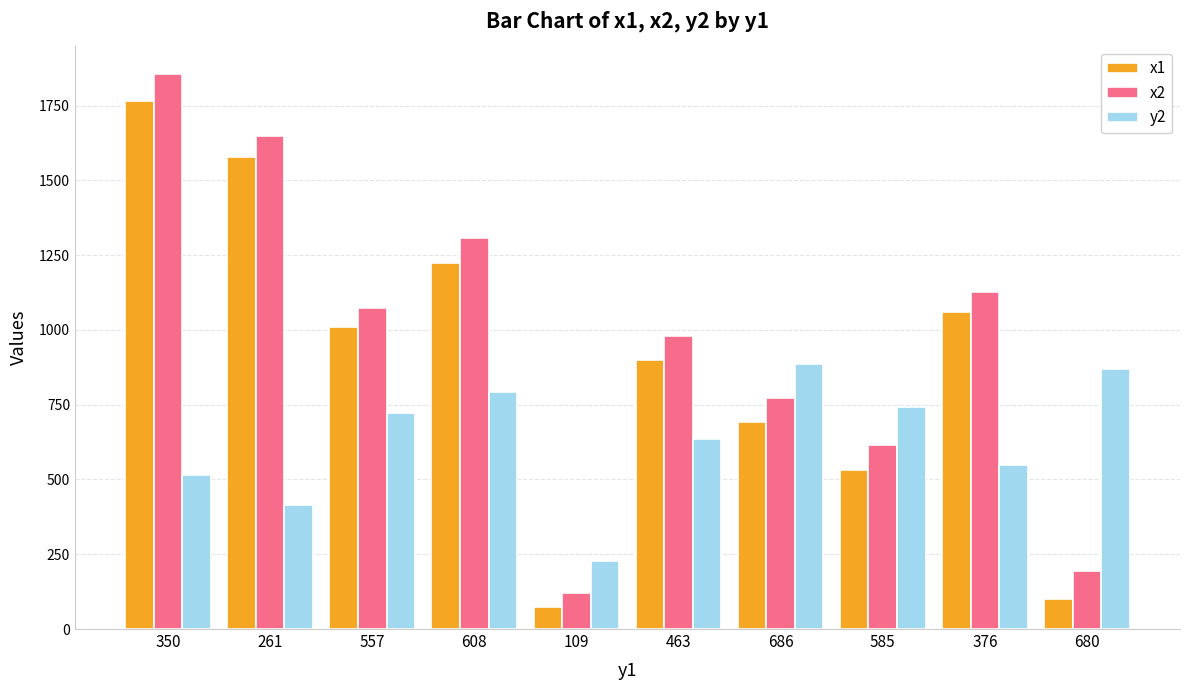

True or false: y2 has a value of 1556 at 686.

False